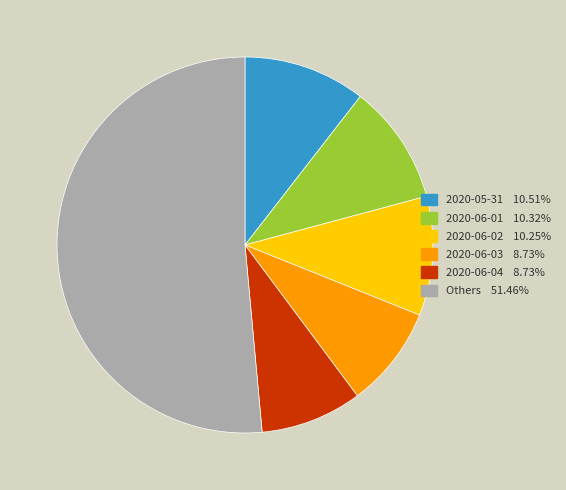

Count the number of slices in the pie.

6